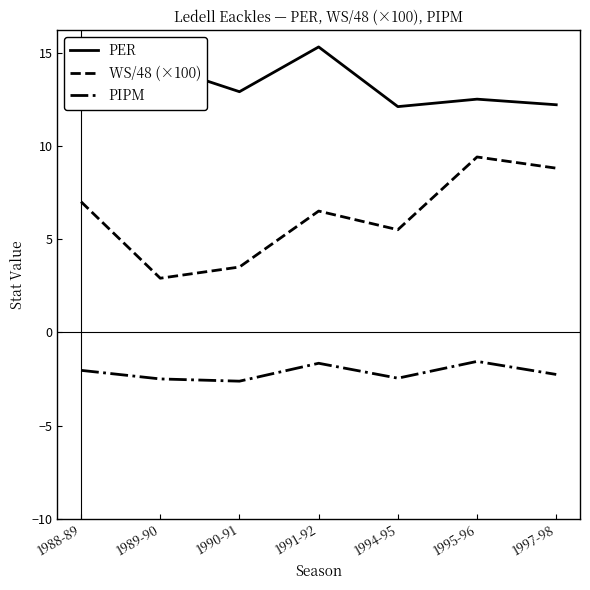

What position from the right is 1988-89?

7